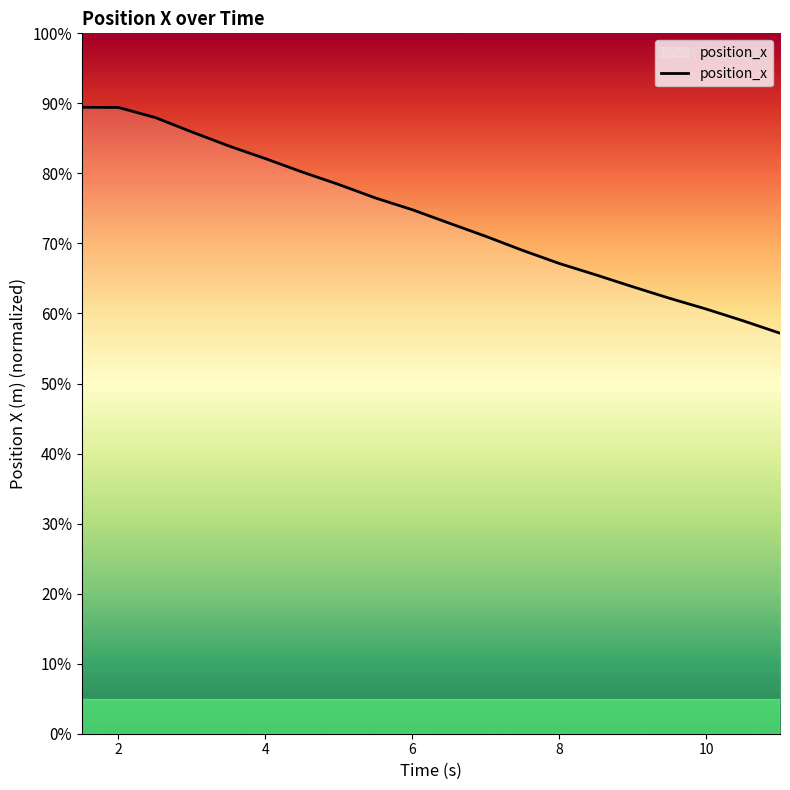

What is the difference between the maximum and minimum values?

32.3